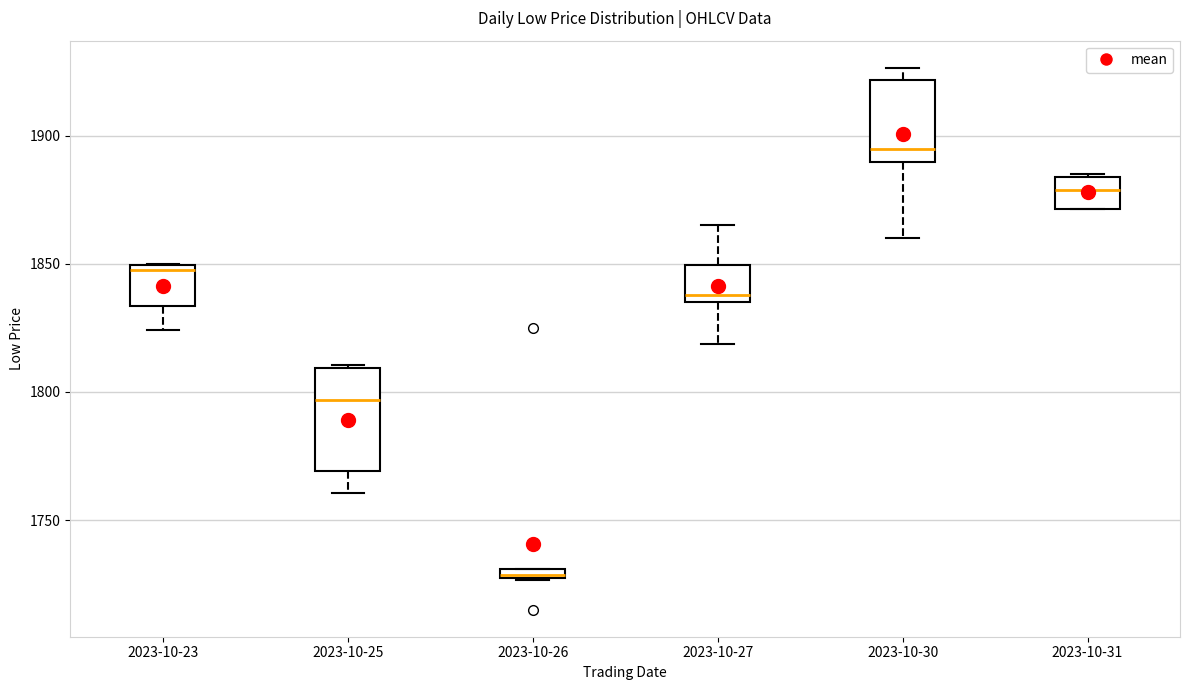

Which box's median line is the highest?

2023-10-30